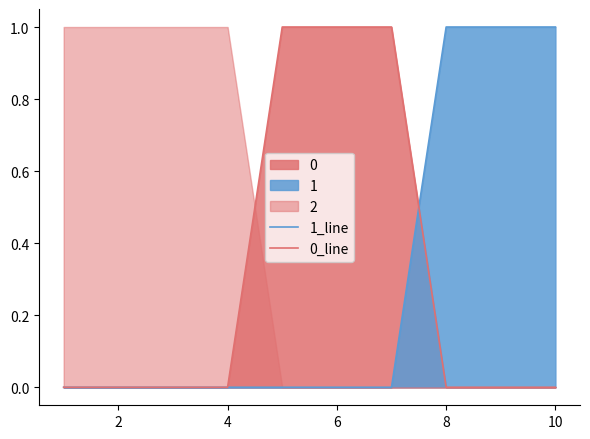

How many data points in 1_line are above 0?

3